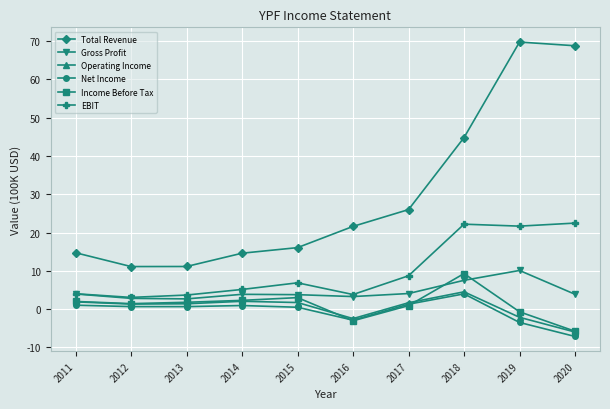

What is the difference between the second highest and minimum values in the Total Revenue series?

57.7